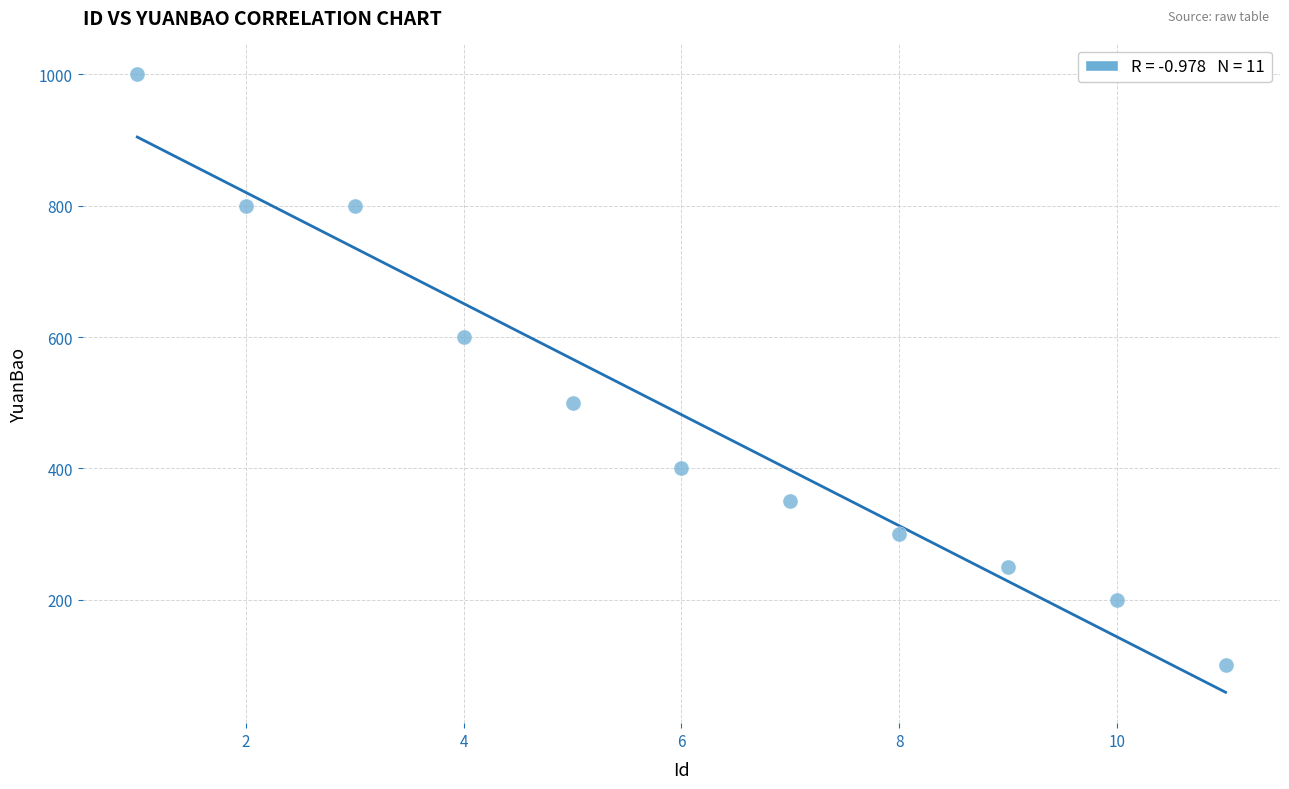

What is the range of Y values (max minus min)?

900